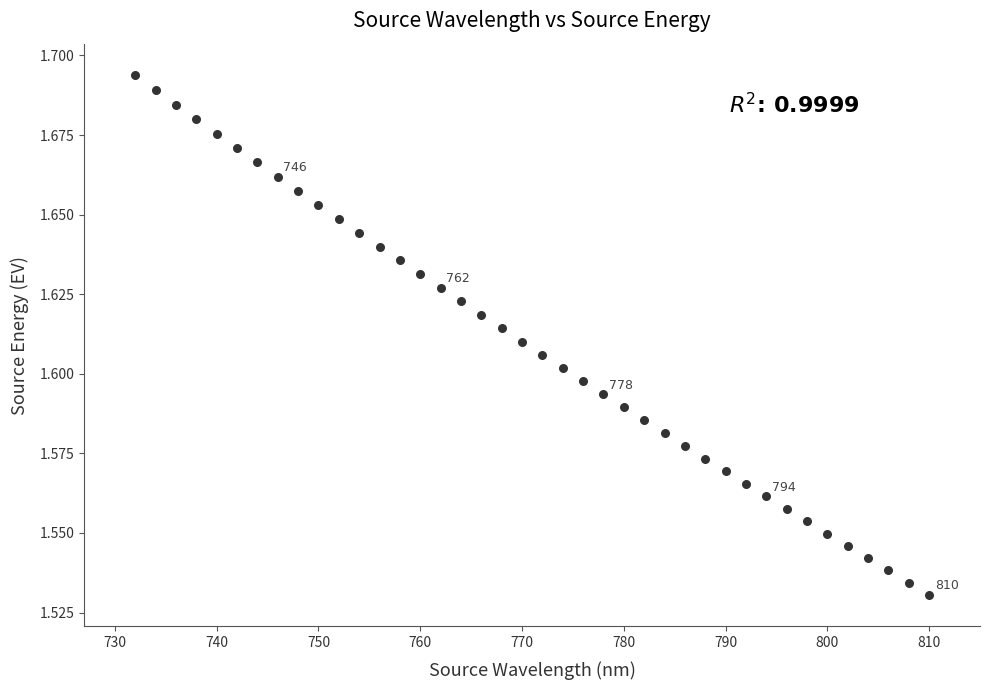

What is the range of X values (max minus min)?

78.0